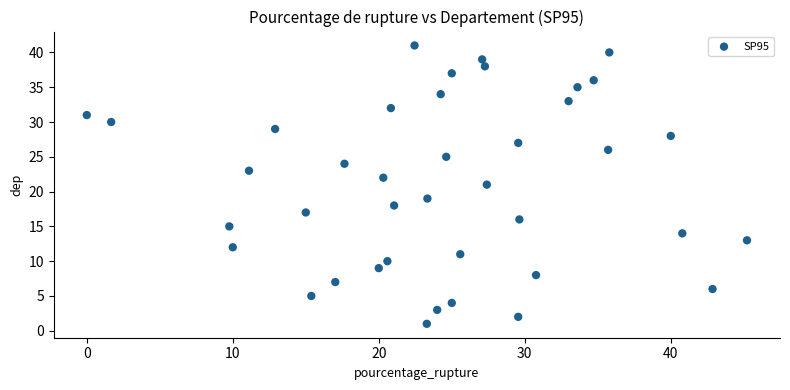

What is the range of Y values (max minus min)?

40